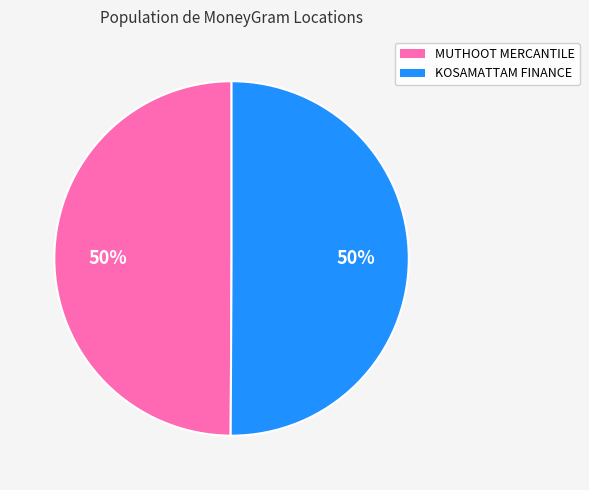

Do MUTHOOT MERCANTILE and KOSAMATTAM FINANCE together represent more than half of the pie?

Yes